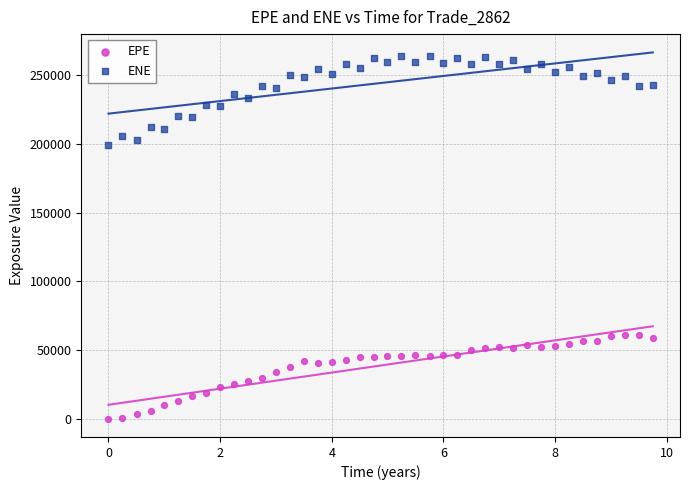

Across all series, what Y value is closest to 132164?

198974.0